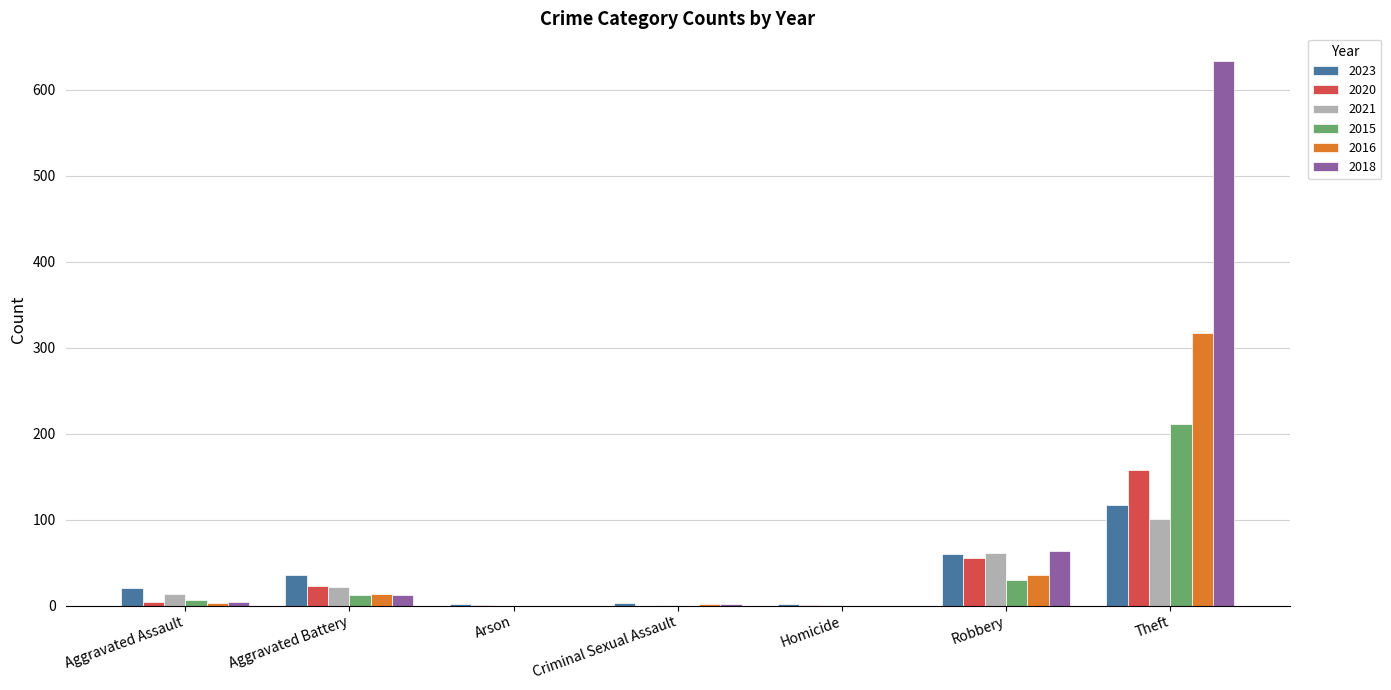

What is the difference between the 2020 values at Criminal Sexual Assault and Arson?

1